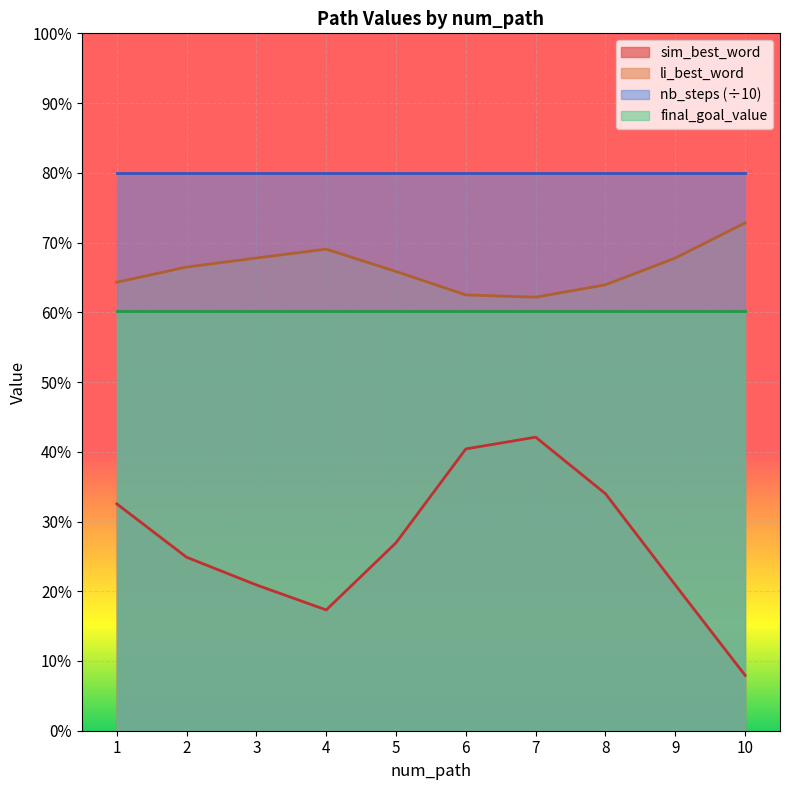

Is it true that sim_best_word equals 0.1 at 10?

True